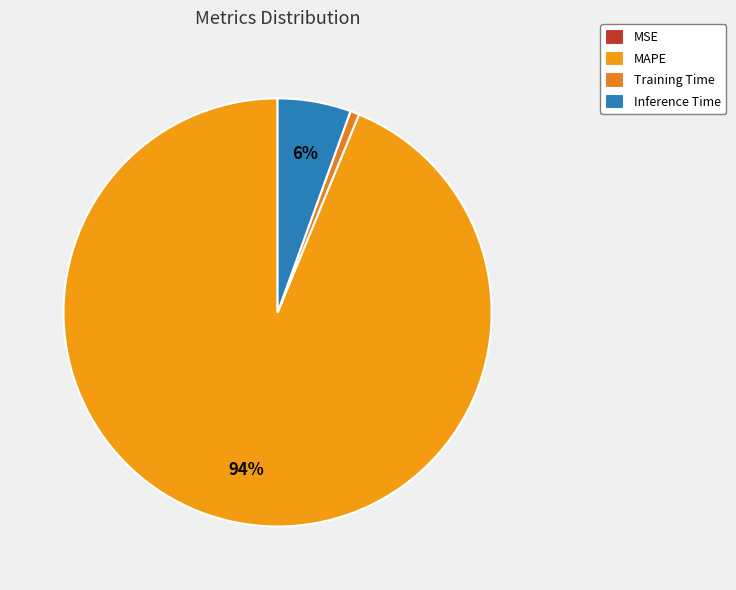

To the nearest percent, what is the average slice percentage?

25%